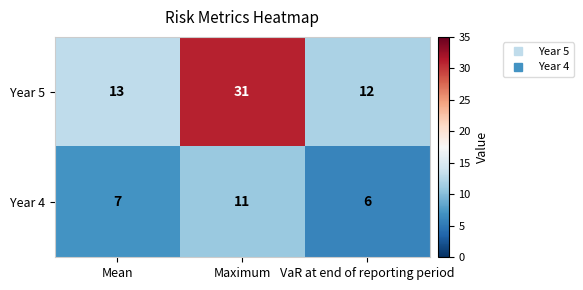

Rank the series by their maximum value, from highest to lowest.

Year 5, Year 4